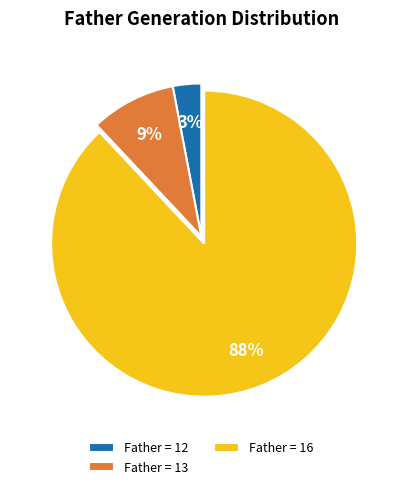

How many segments does this pie chart have?

3